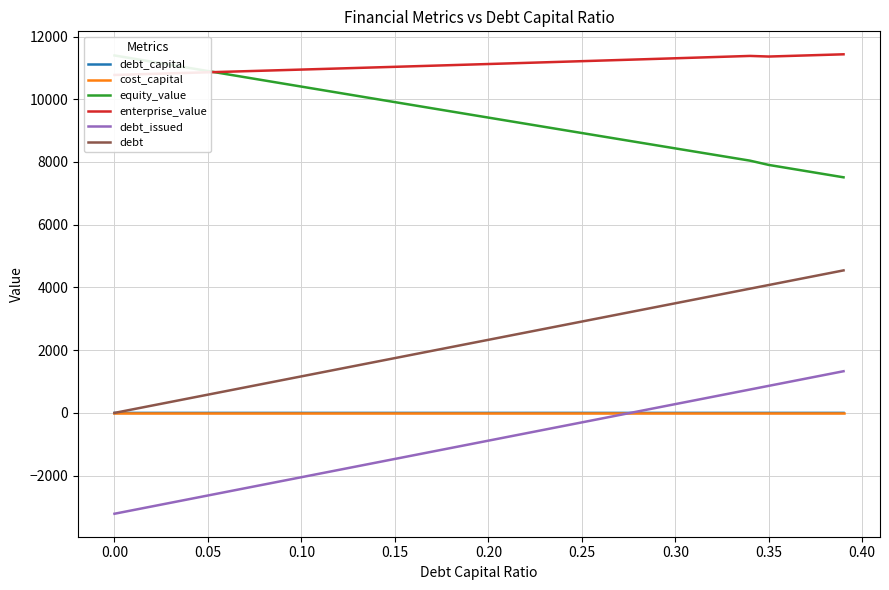

True or false: debt and debt_issued cross at least once.

False